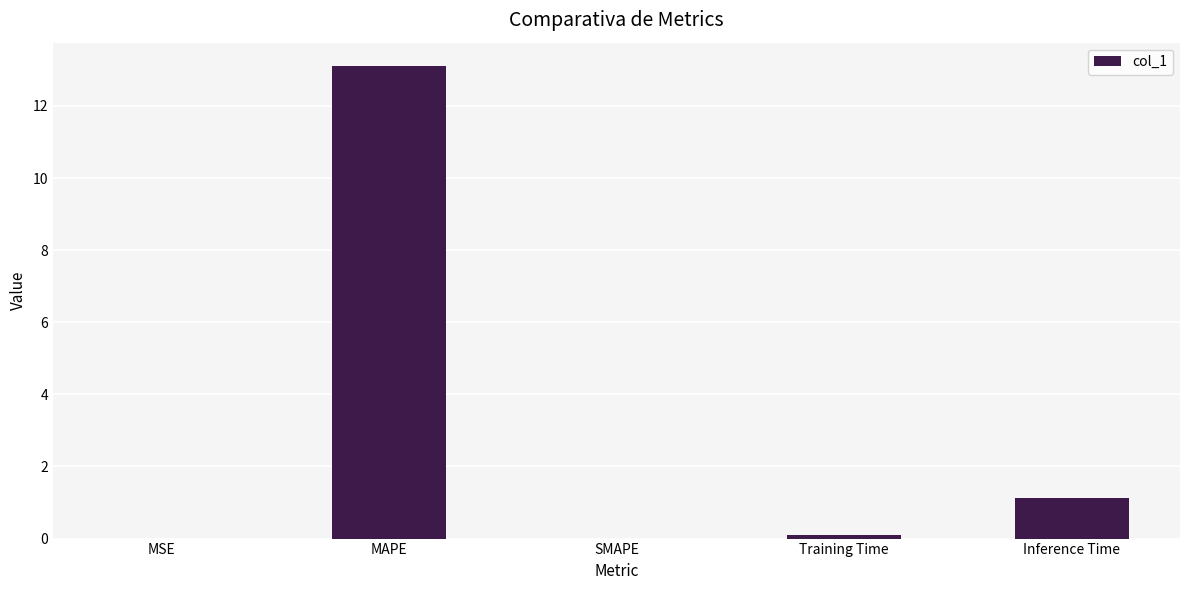

Is it true that the value at Training Time is 0.1?

True